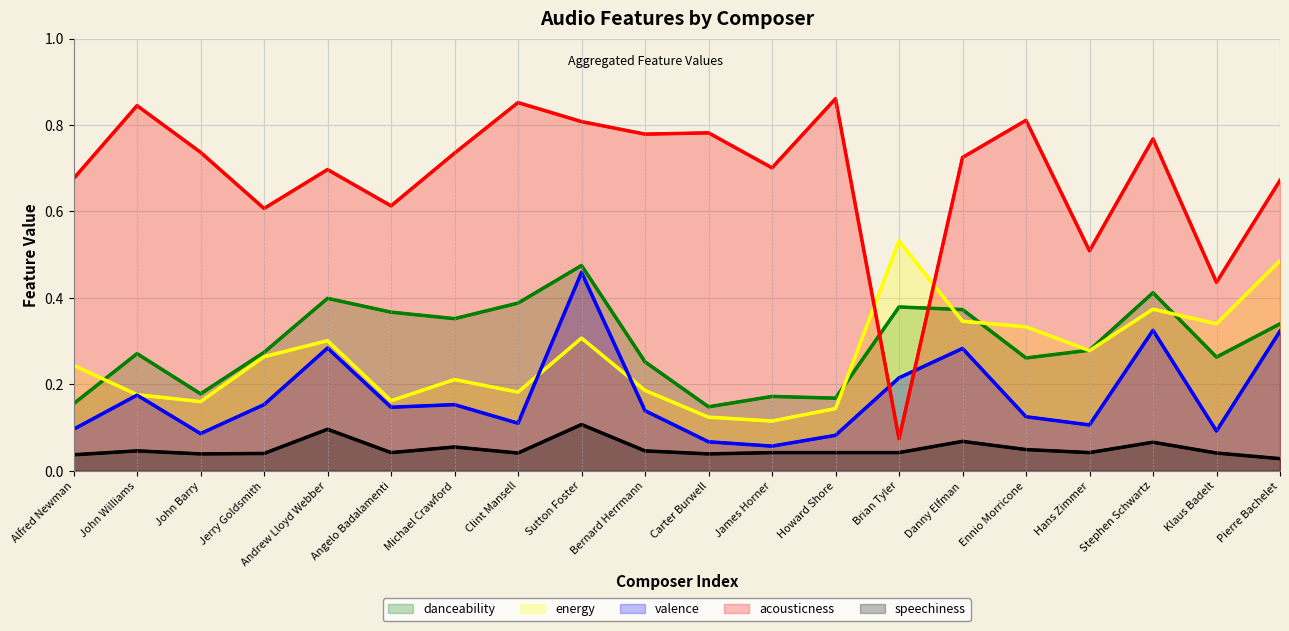

What is the greatest value displayed?

0.9